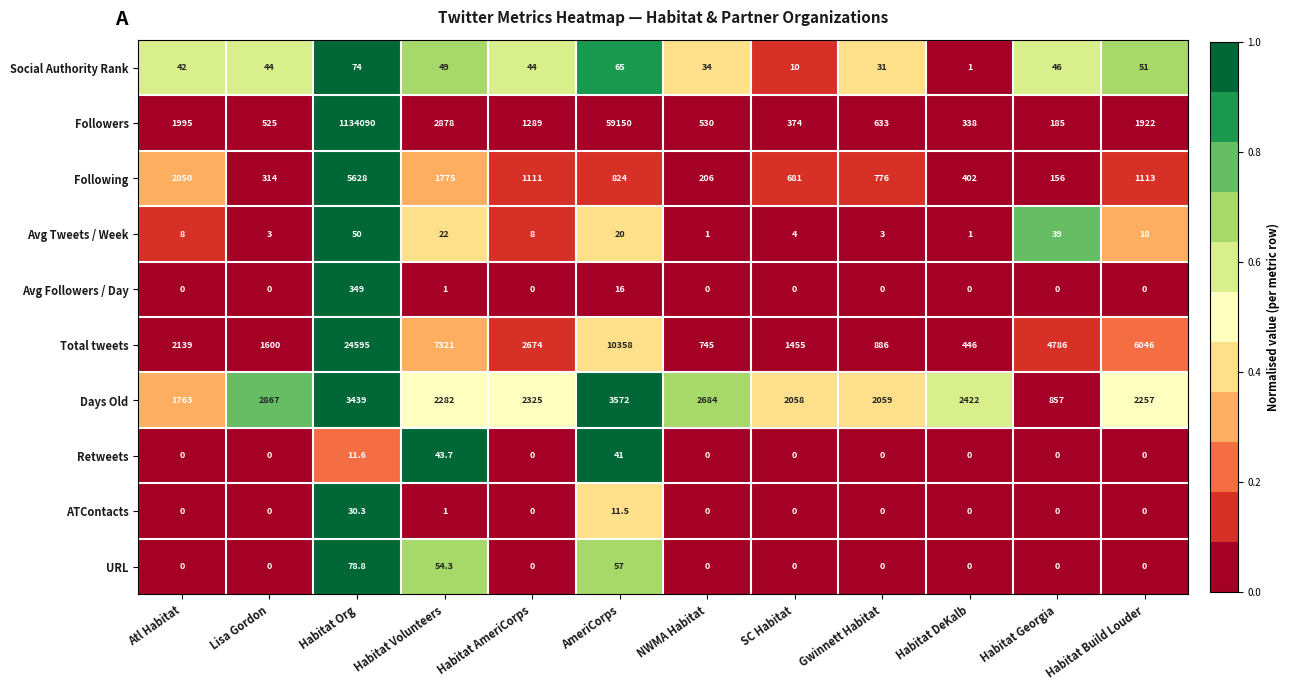

Which series has the largest range (max minus min)?

Followers